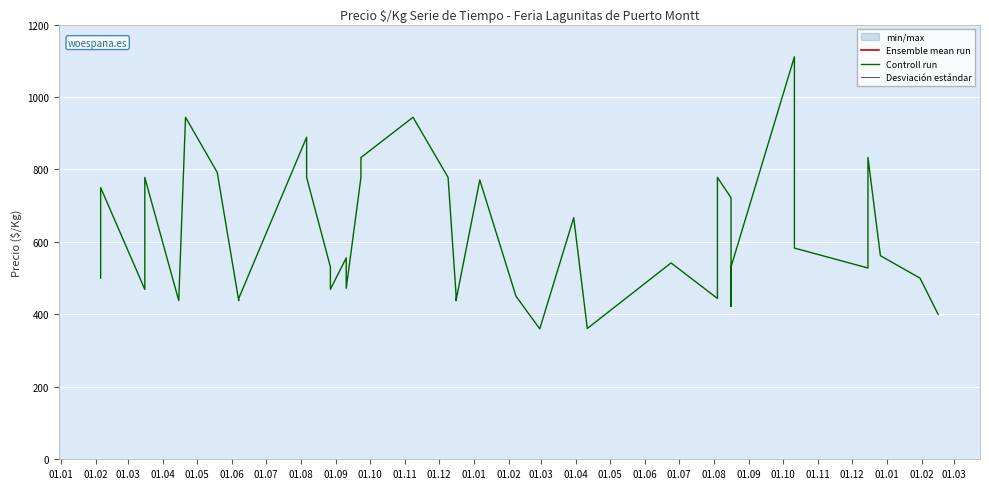

Is this an area chart (filled region under the line)?

No